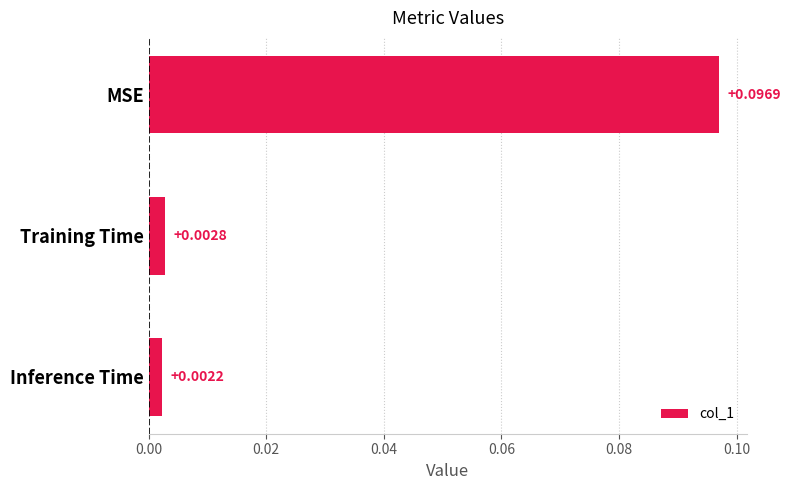

Where is the data nearest to the value 0?

Inference Time